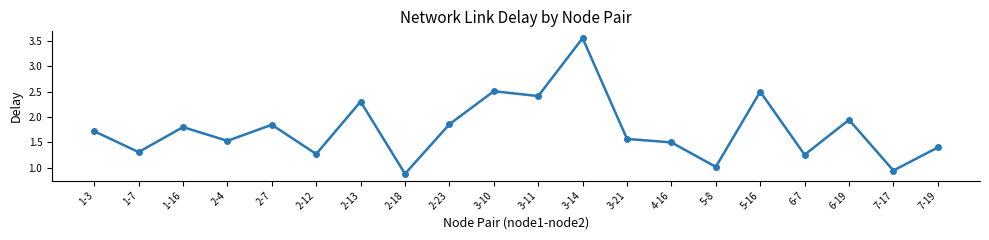

Which has a higher value, 3-10 or 2-13?

3-10